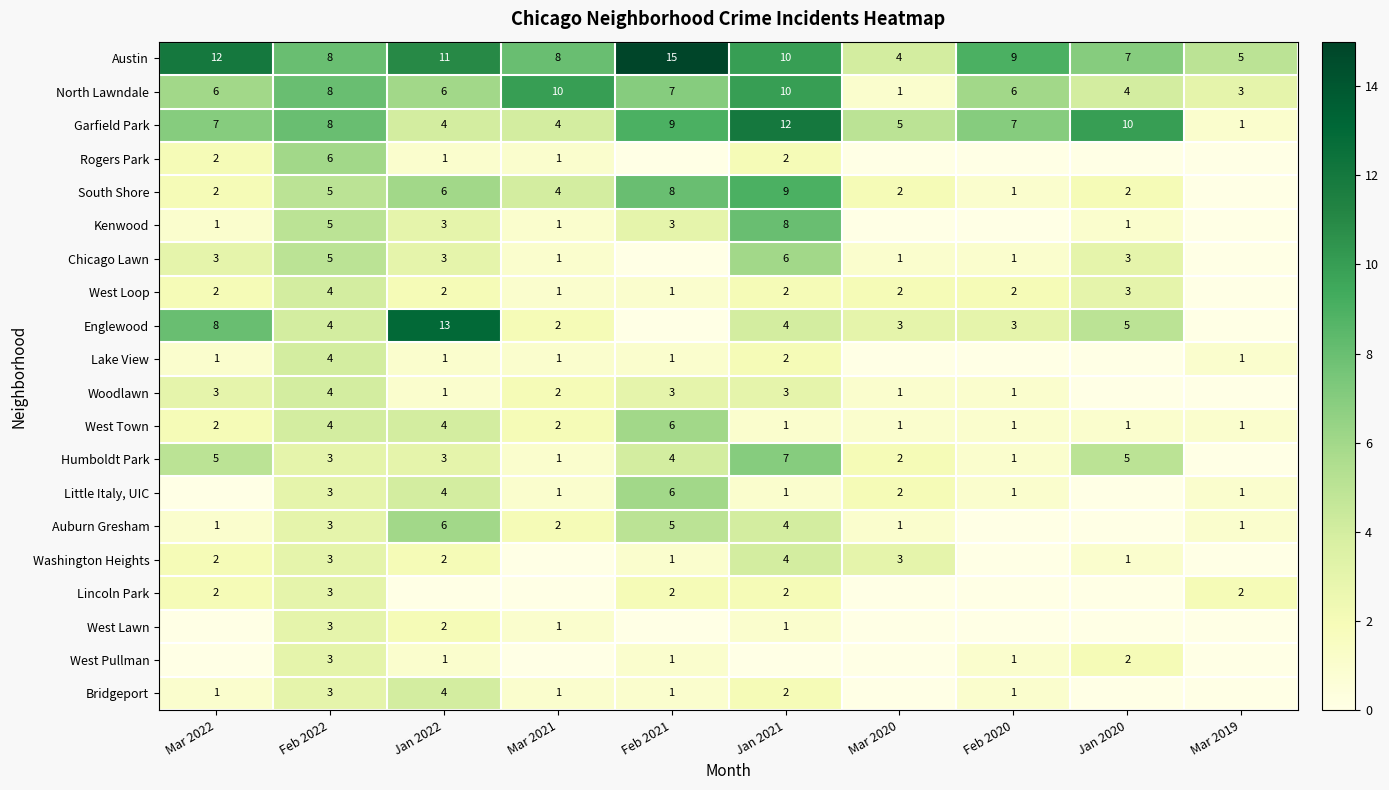

Where does the Austin series first go above 9?

Mar 2022